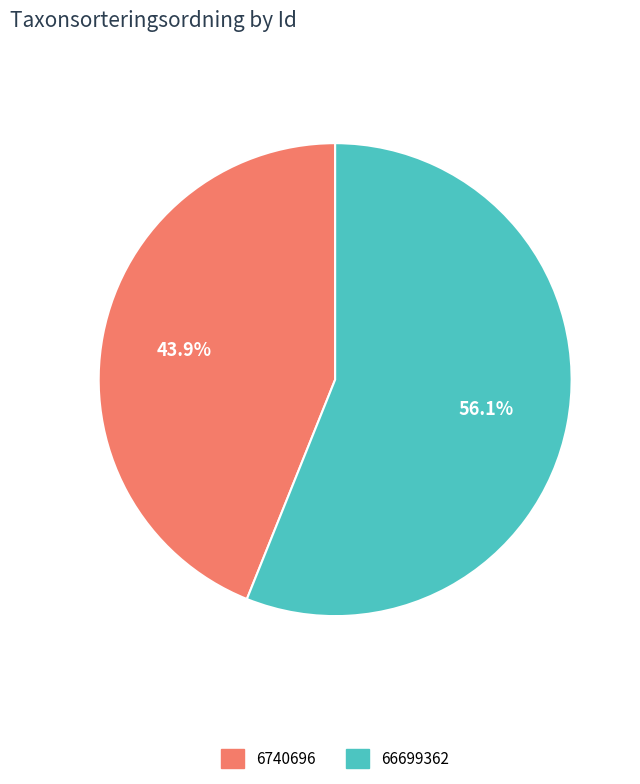

Combined, do 6740696 and 66699362 account for over 50%?

Yes